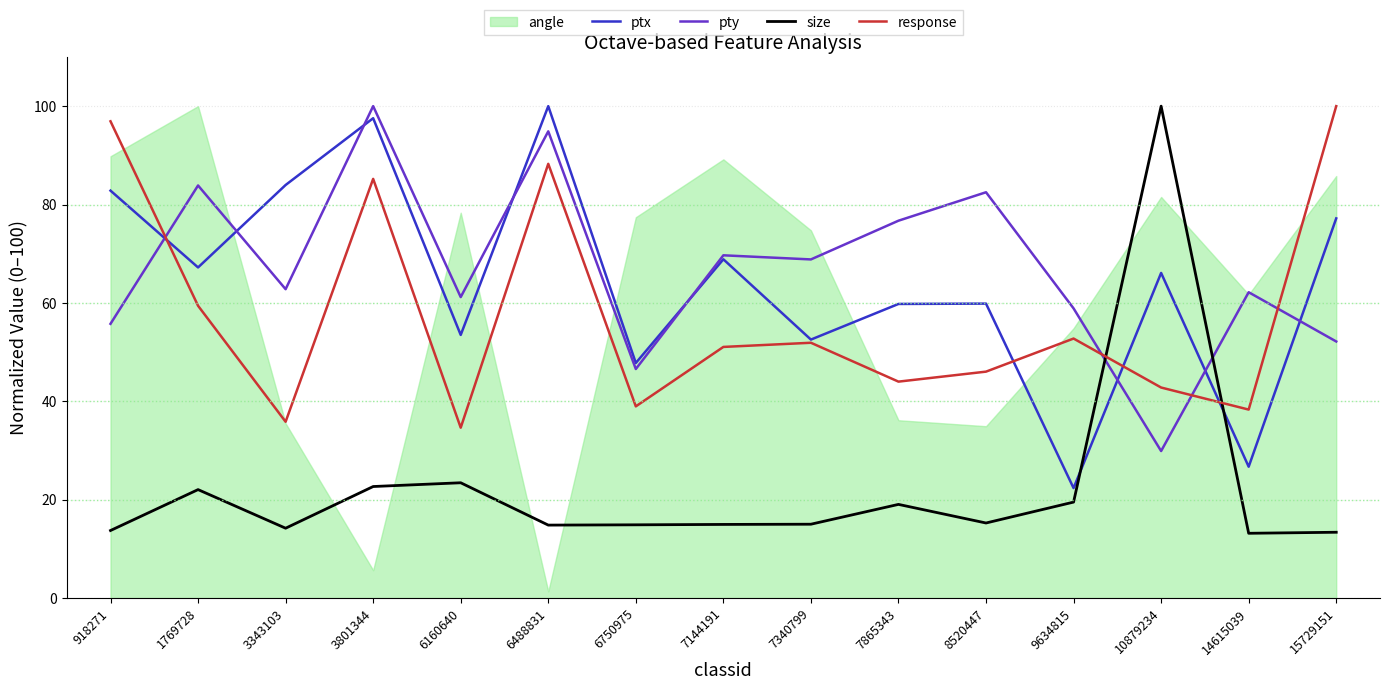

What is the minimum value for response?

34.6